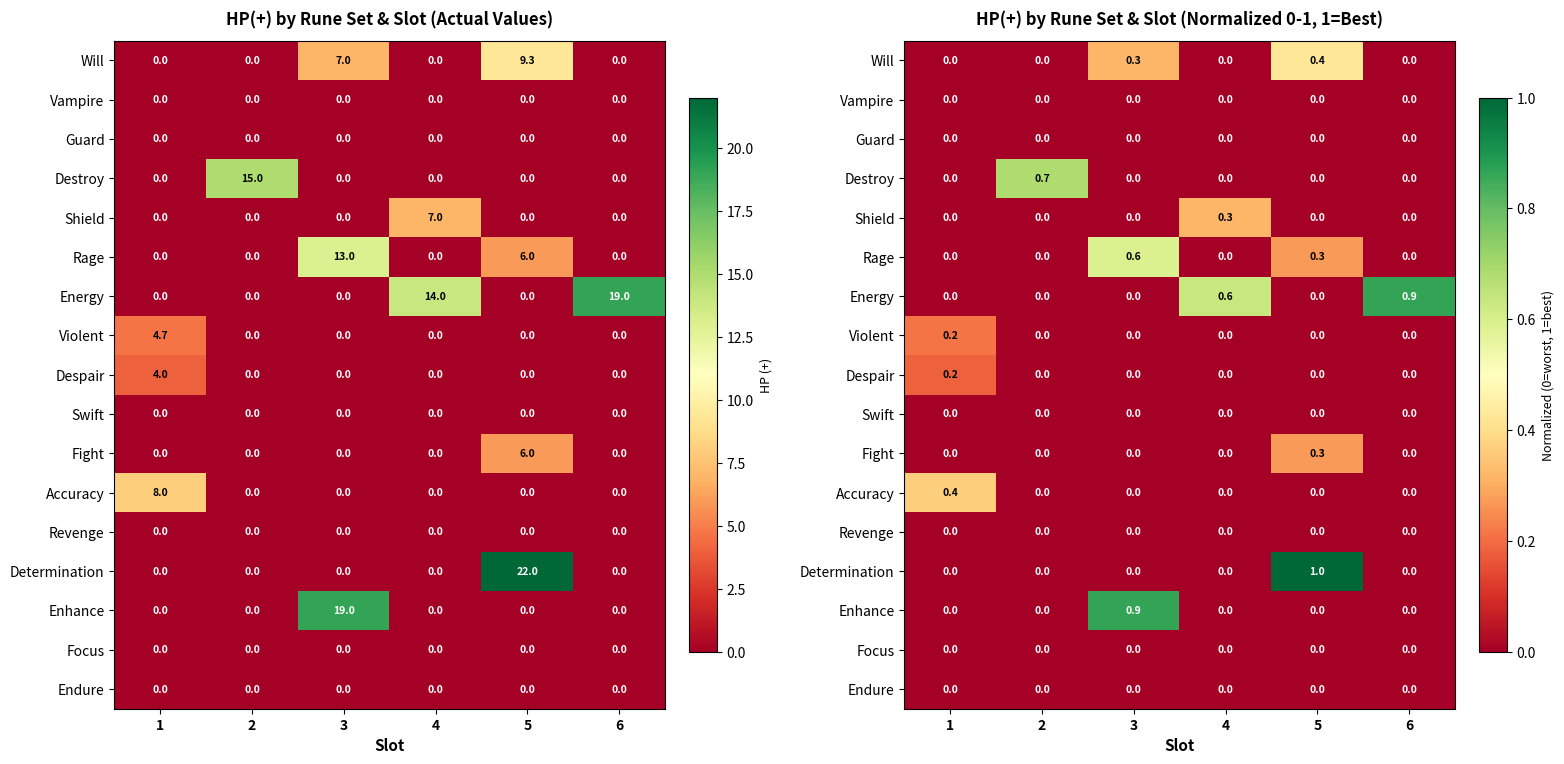

Is the value of Determination at 1 greater than the value of Swift at 4?

No